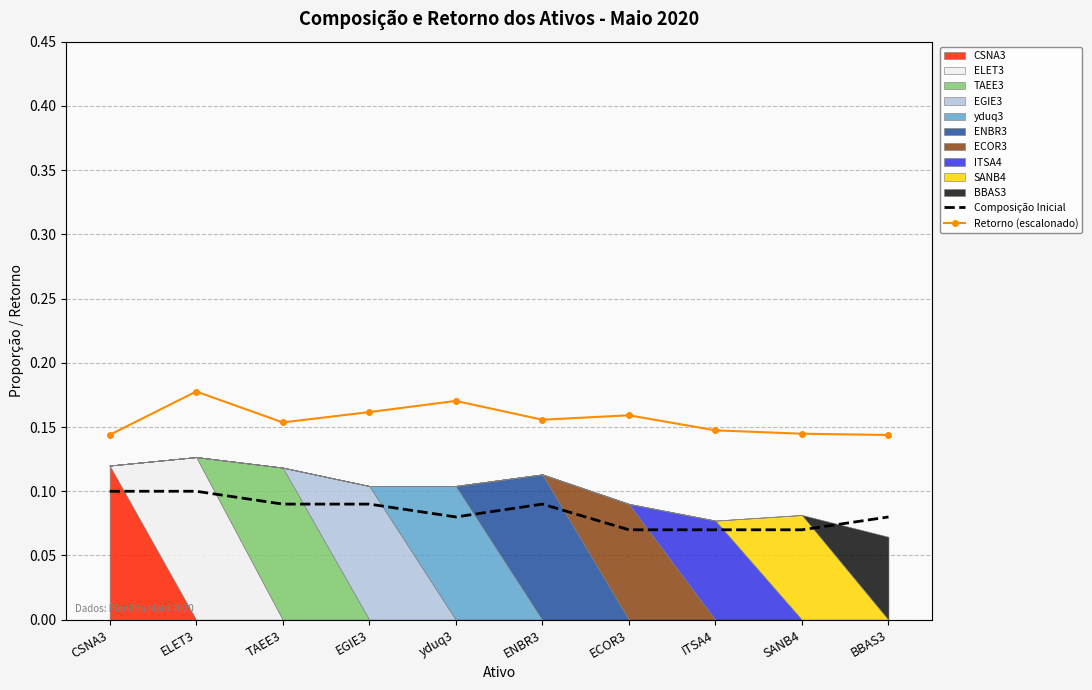

The Composição Inicial series shows 0.0 at ENBR3. True or false?

False